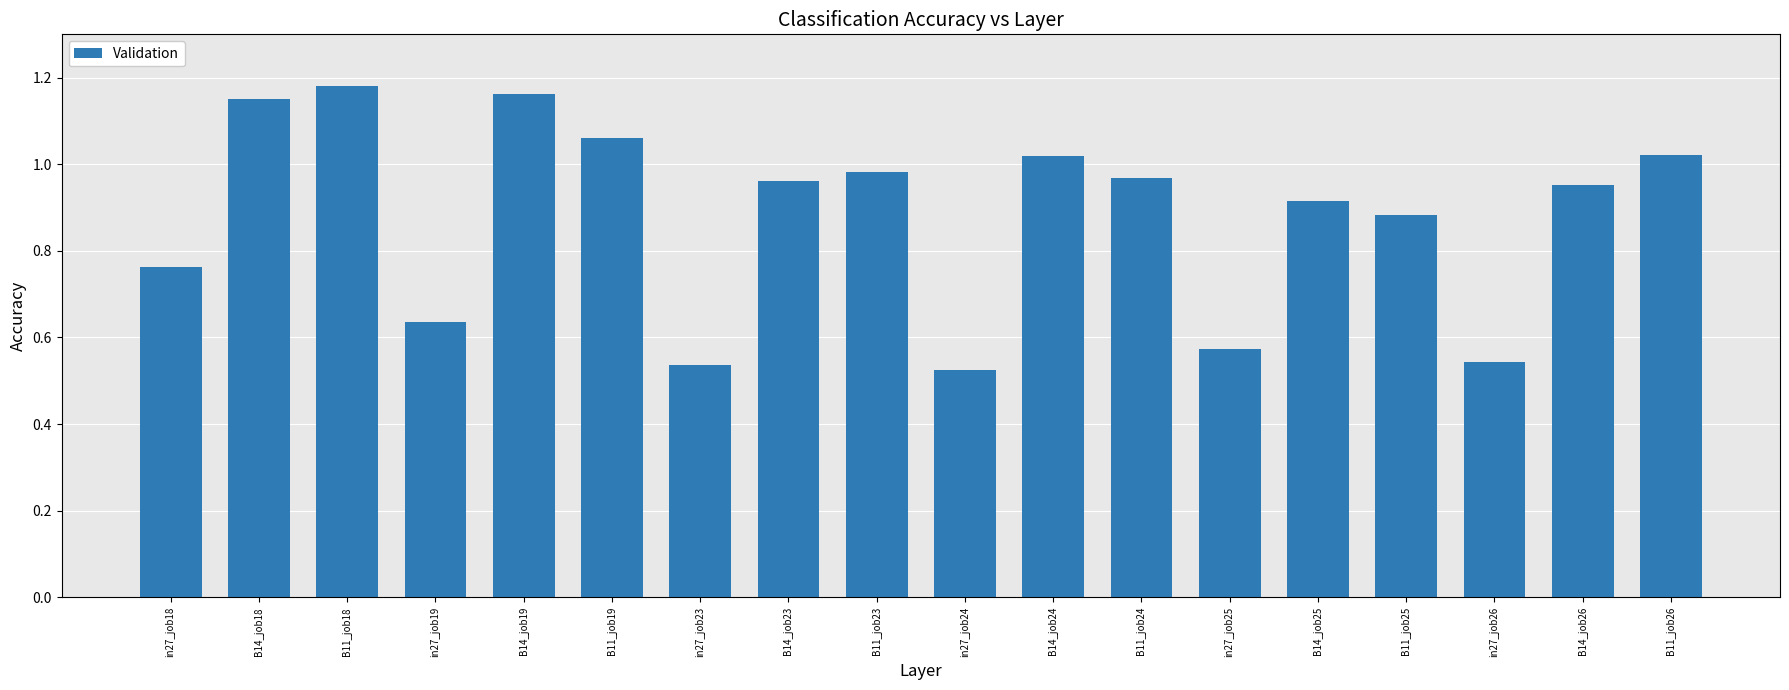

Which has a higher value, B14_job26 or B11_job23?

B11_job23